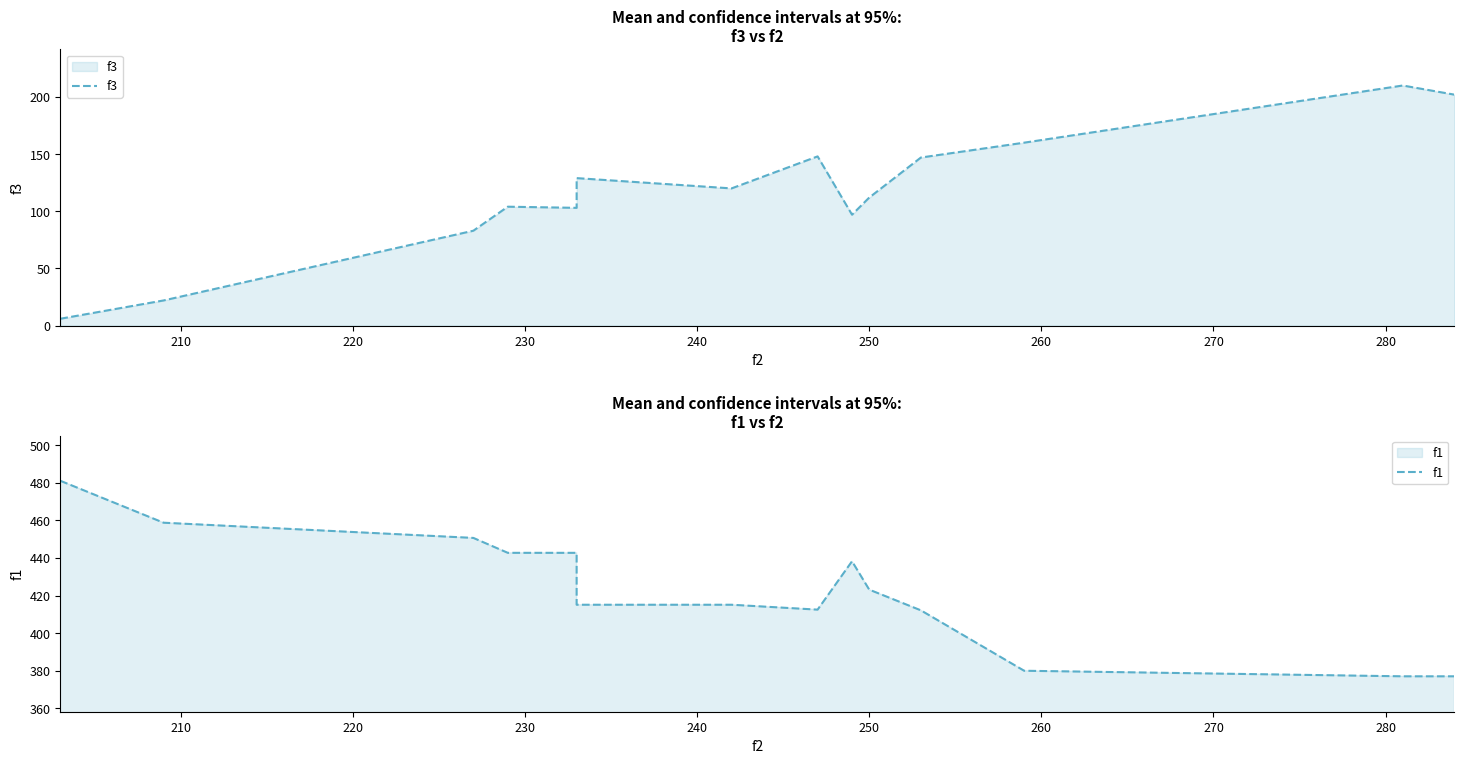

True or false: f1 has more than 1 points higher than both neighbors.

False